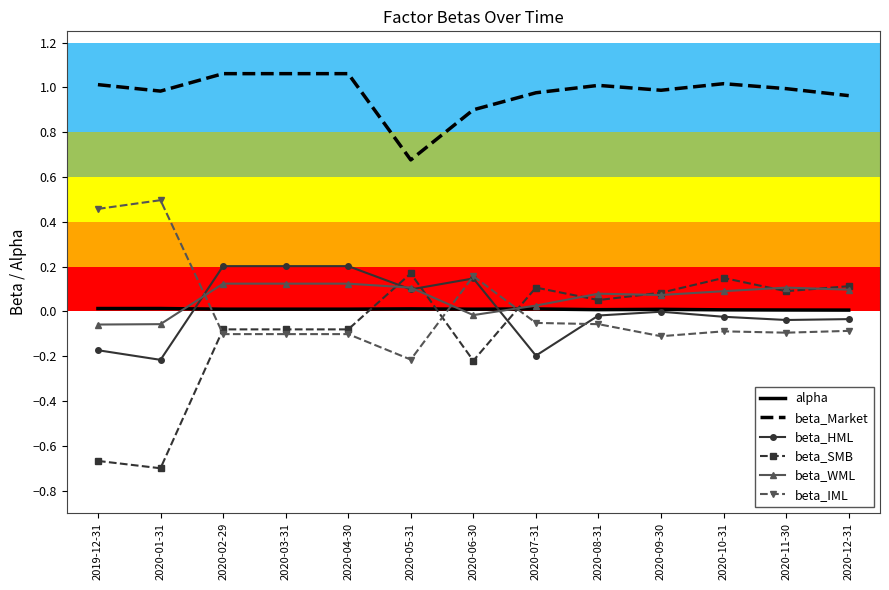

True or false: beta_HML has a value of -0.1 at 2019-12-31.

False